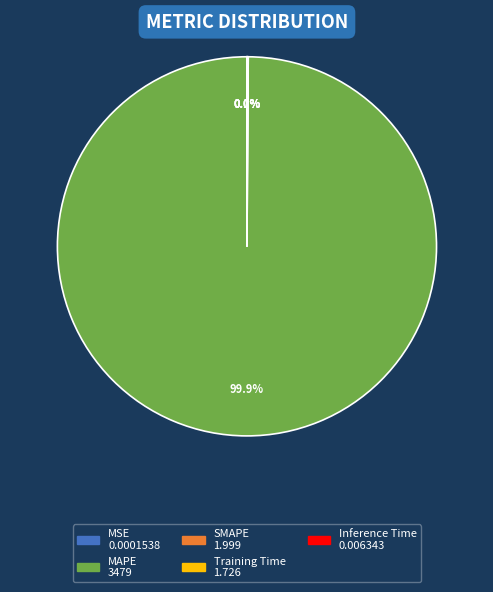

Which slice is the largest?

MAPE